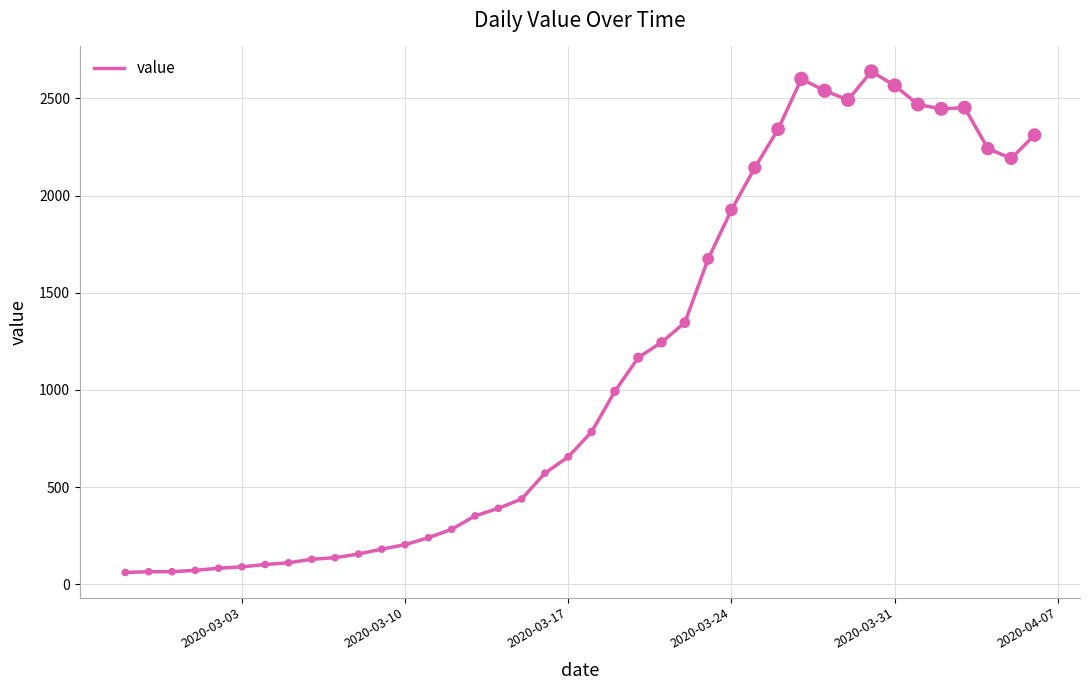

What is the minimum value shown in the chart?

61